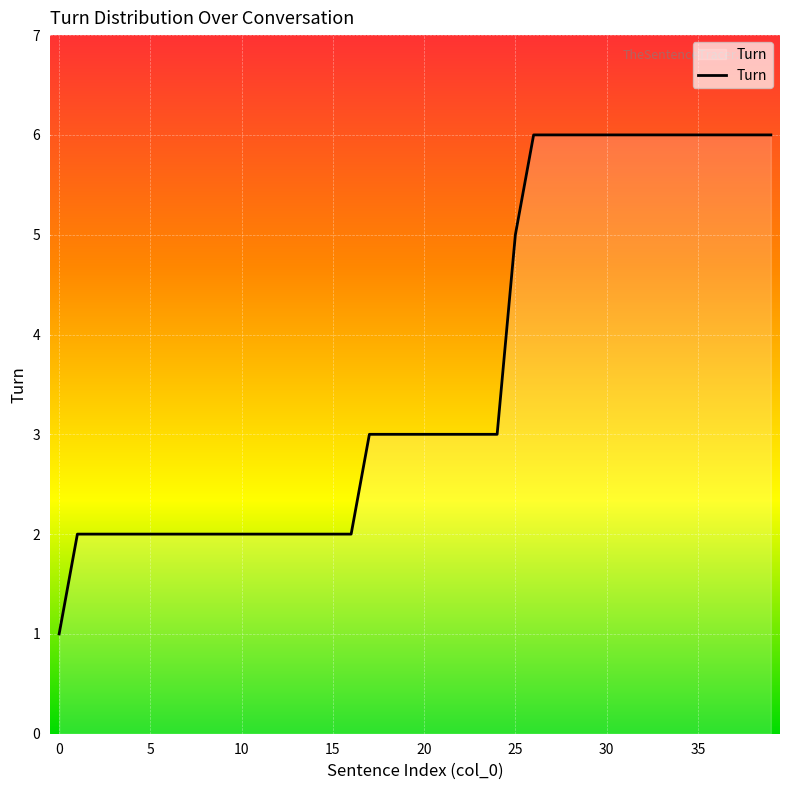

What is the maximum value shown in the chart?

6